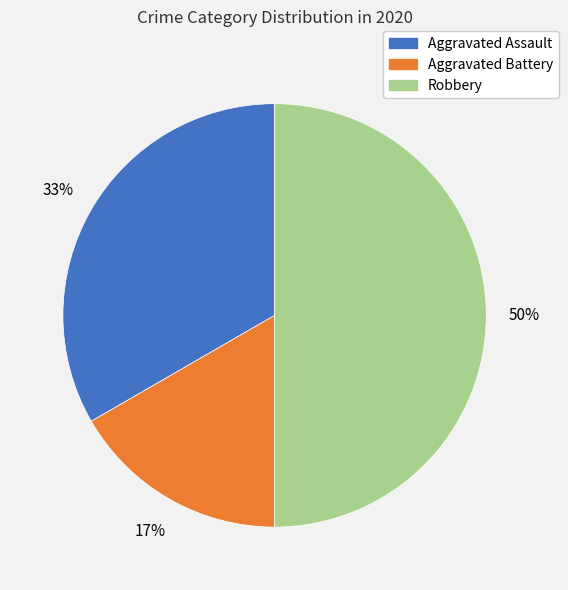

Rank the categories by value from highest to lowest.

Robbery, Aggravated Assault, Aggravated Battery